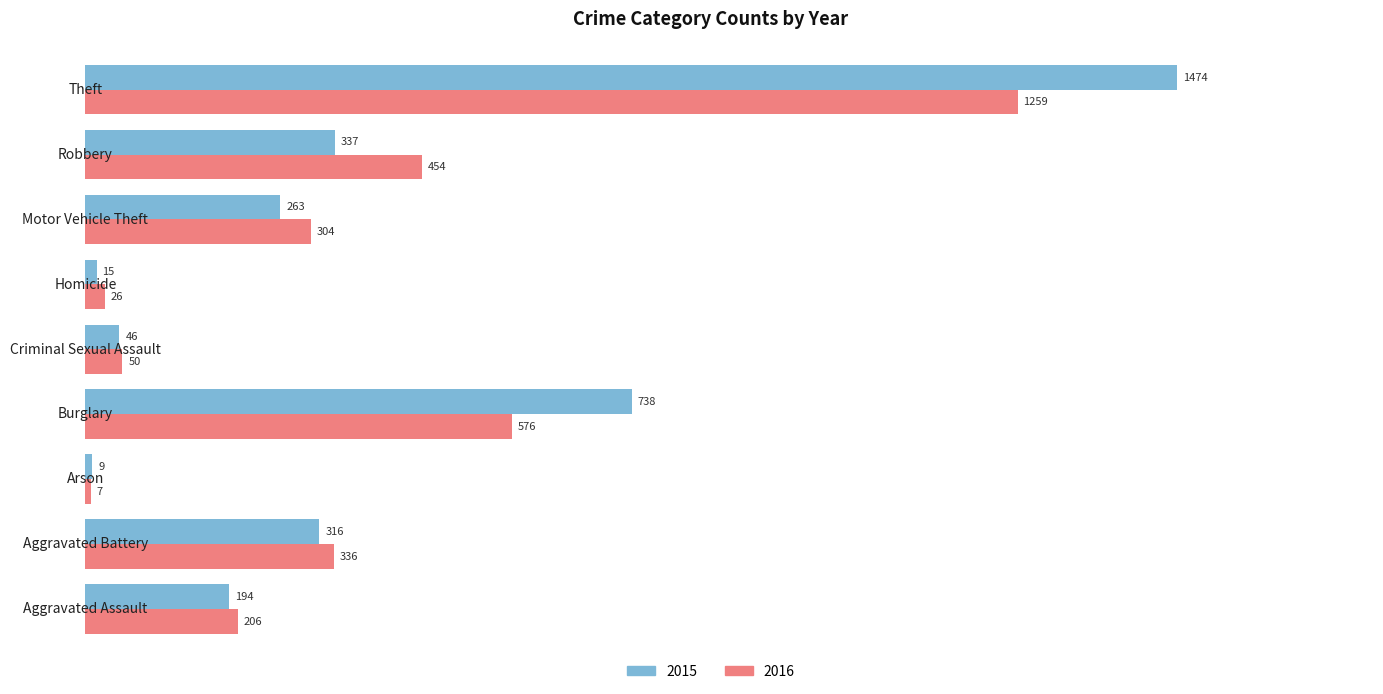

Which series has the largest total across all categories?

2015